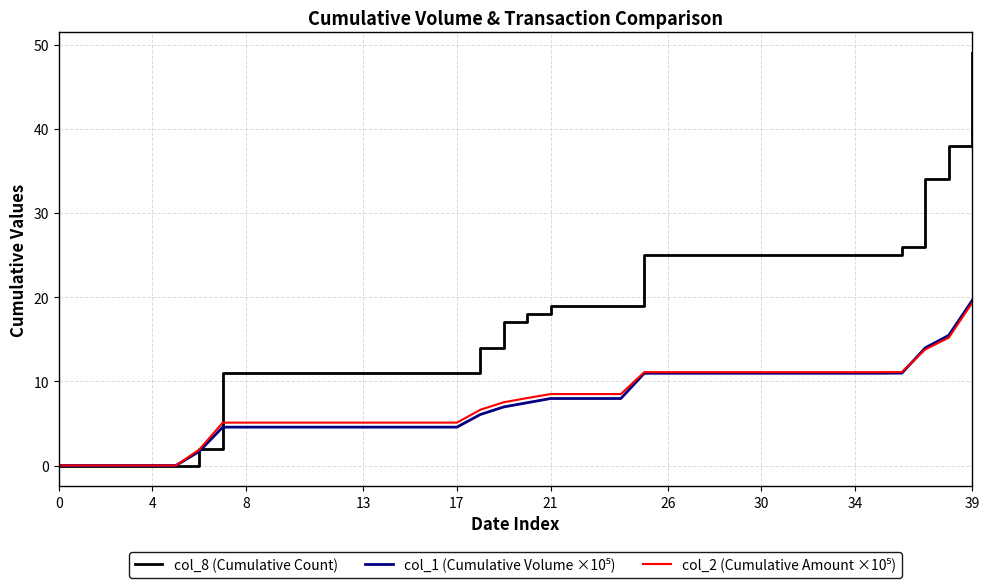

What is the highest value of the col_8 (Cumulative Count) series?

49.0